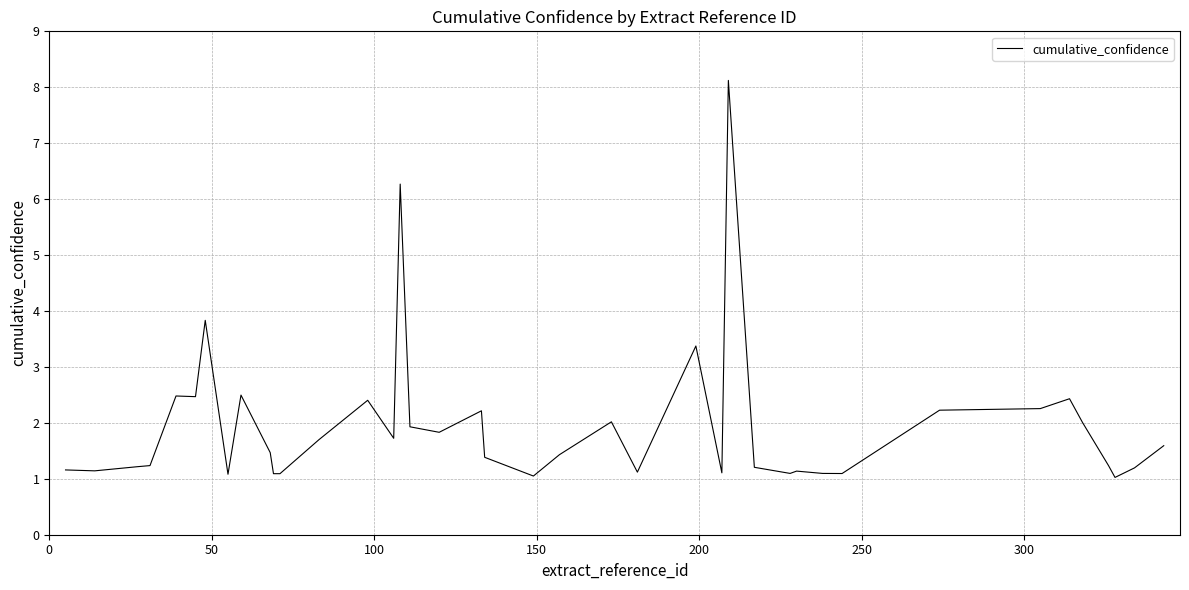

How many lines are shown in the chart?

1